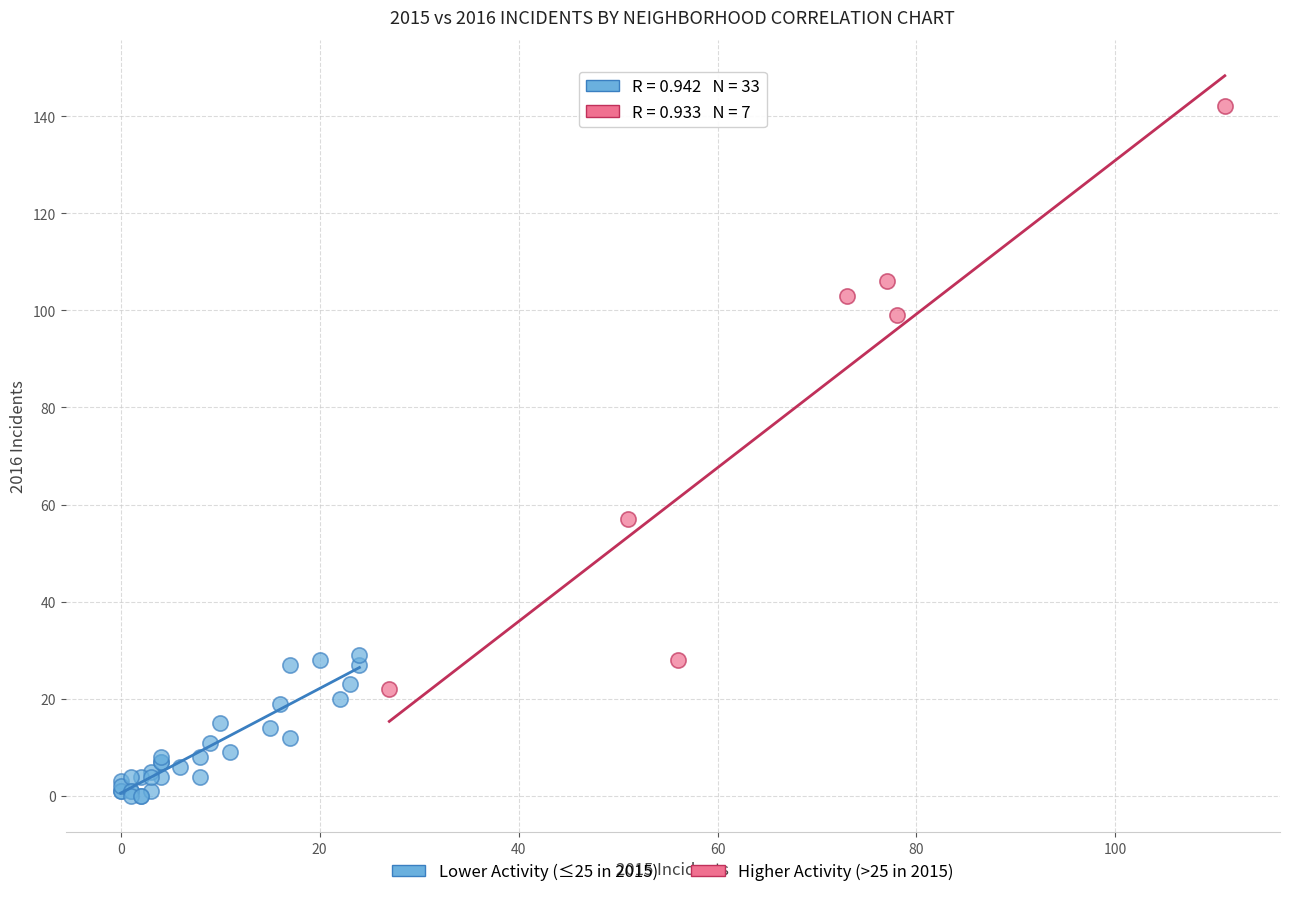

What are all the series names shown in the legend?

Lower Activity (≤25 in 2015), Higher Activity (>25 in 2015)